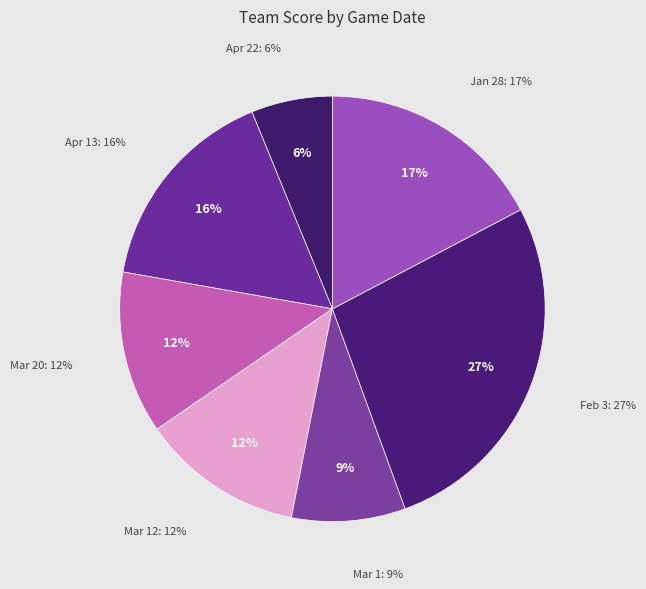

Does Apr 13 account for over 50% of the chart?

No